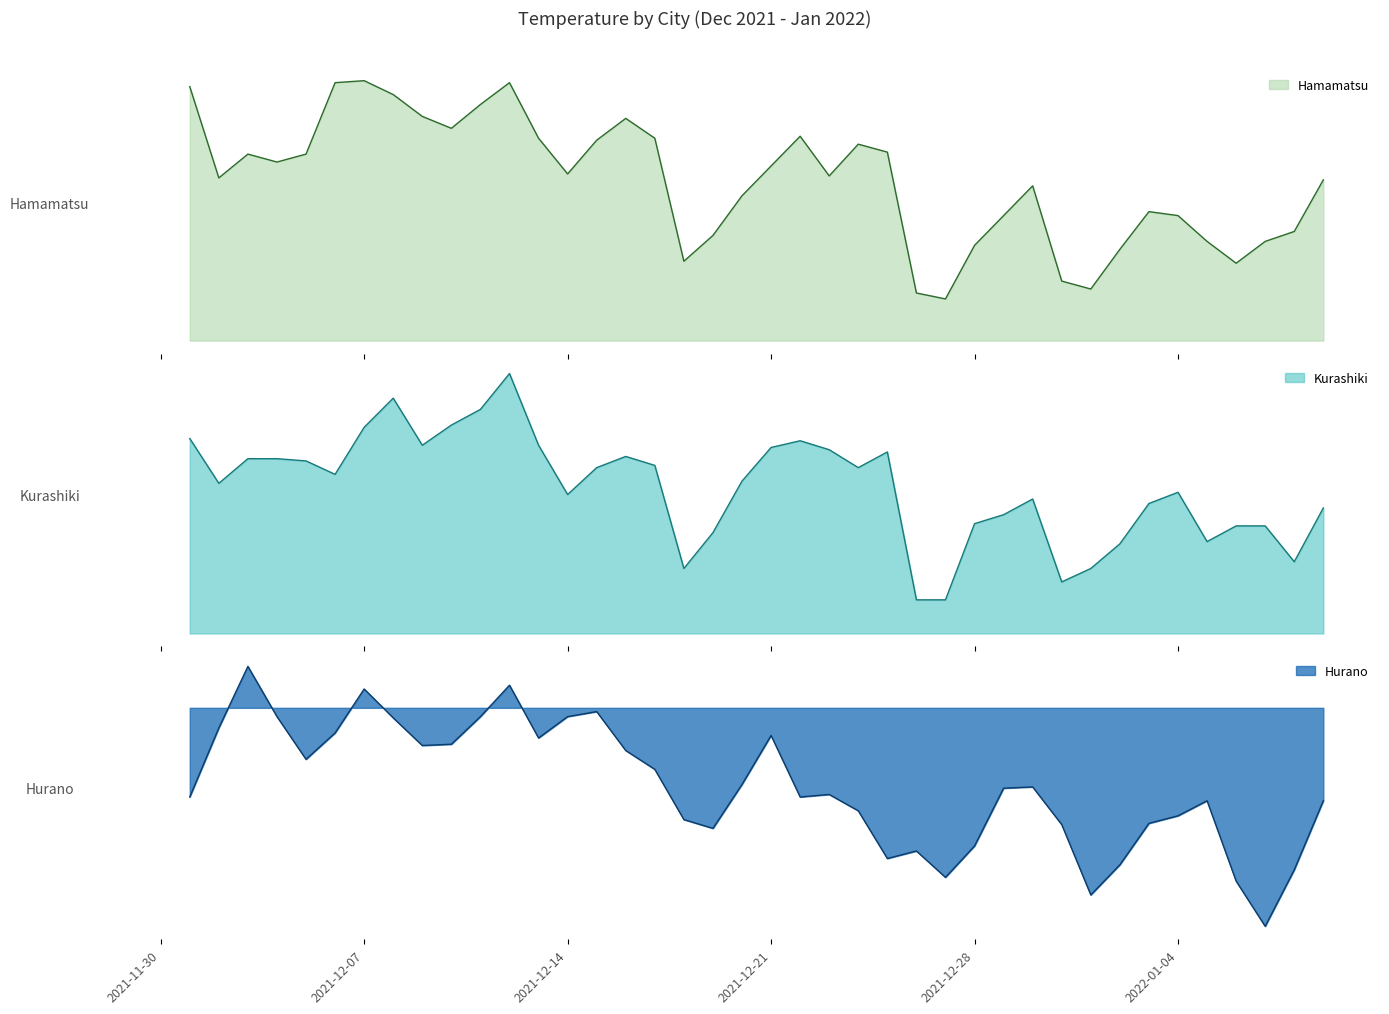

Reading left to right, transcribe all the data shown in this chart.

Hamamatsu: 12.8	8.2	9.4	9.0	9.4	13.0	13.1	12.4	11.3	10.7	11.9	13.0	10.2	8.4	10.1	11.2	10.2	4.0	5.3	7.3	8.8	10.3	8.3	9.9	9.5	2.4	2.1	4.8	6.3	7.8	3.0	2.6	4.6	6.5	6.3	5.0	3.9	5.0	5.5	8.1
Kurashiki: 8.7	6.7	7.8	7.8	7.7	7.1	9.2	10.5	8.4	9.3	10.0	11.6	8.4	6.2	7.4	7.9	7.5	2.9	4.5	6.8	8.3	8.6	8.2	7.4	8.1	1.5	1.5	4.9	5.3	6.0	2.3	2.9	4.0	5.8	6.3	4.1	4.8	4.8	3.2	5.6
Hurano: -7.1	-1.6	3.3	-0.7	-4.1	-2.0	1.5	-0.8	-3.0	-2.9	-0.7	1.8	-2.4	-0.7	-0.3	-3.4	-4.9	-8.9	-9.6	-6.1	-2.2	-7.1	-6.9	-8.2	-12.0	-11.4	-13.5	-11.0	-6.4	-6.3	-9.3	-14.9	-12.5	-9.2	-8.6	-7.4	-13.8	-17.4	-12.9	-7.4